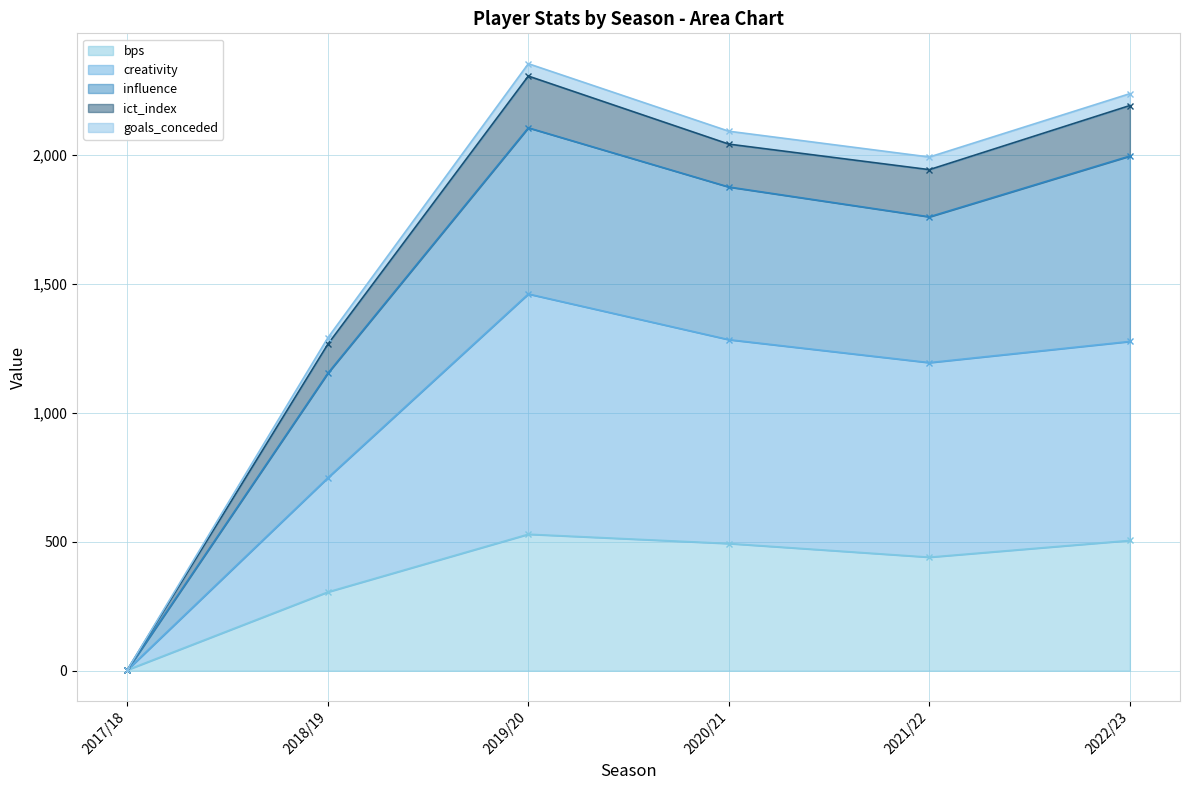

True or false: creativity and influence cross at least once.

False